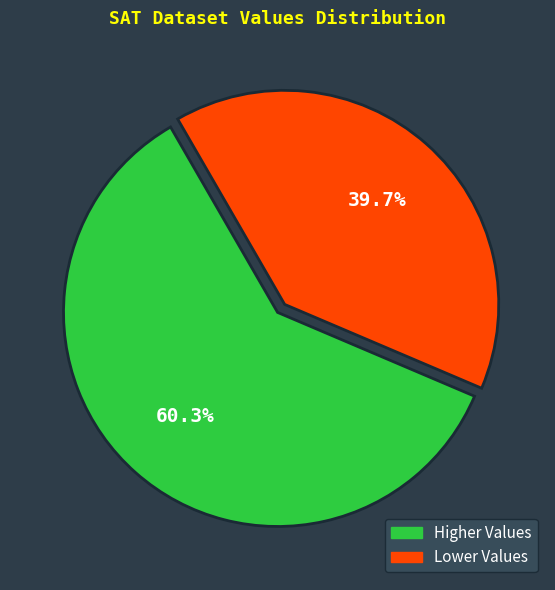

What is the majority slice?

Higher Values